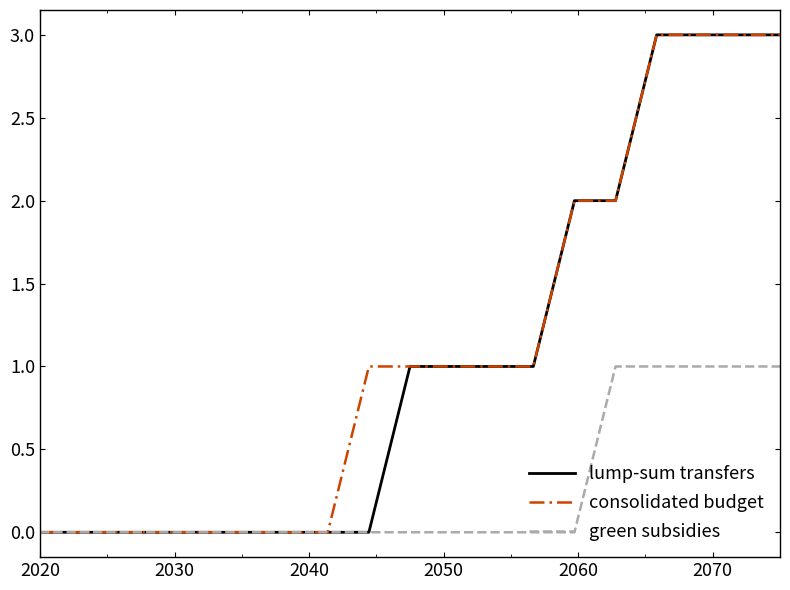

Reading left to right, extract all data points from this chart.

lump-sum transfers: 0	0	0	0	0	0	0	0	0	1	1	1	1	2	2	3	3	3	3
consolidated budget: 0	0	0	0	0	0	0	0	1	1	1	1	1	2	2	3	3	3	3
green subsidies: 0	0	0	0	0	0	0	0	0	0	0	0	0	0	1	1	1	1	1